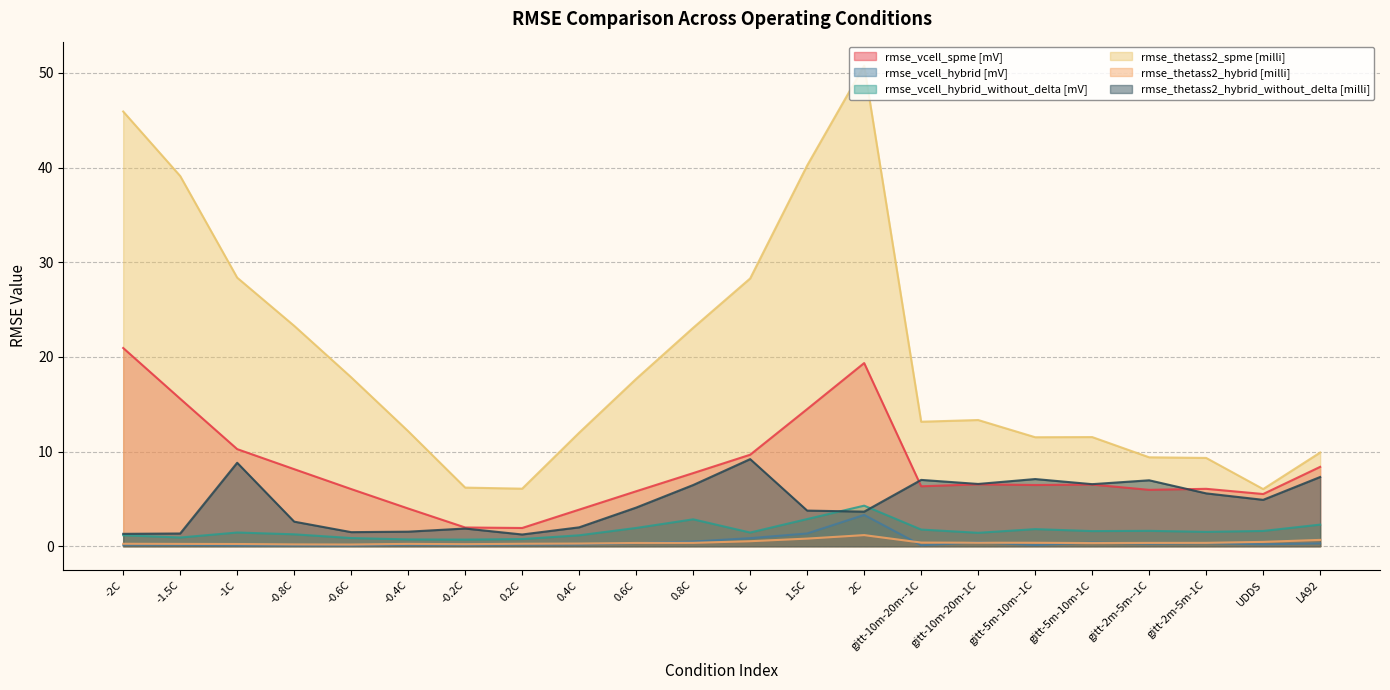

At which label does rmse_thetass2_hybrid_without_delta [milli] first exceed 4?

-1C